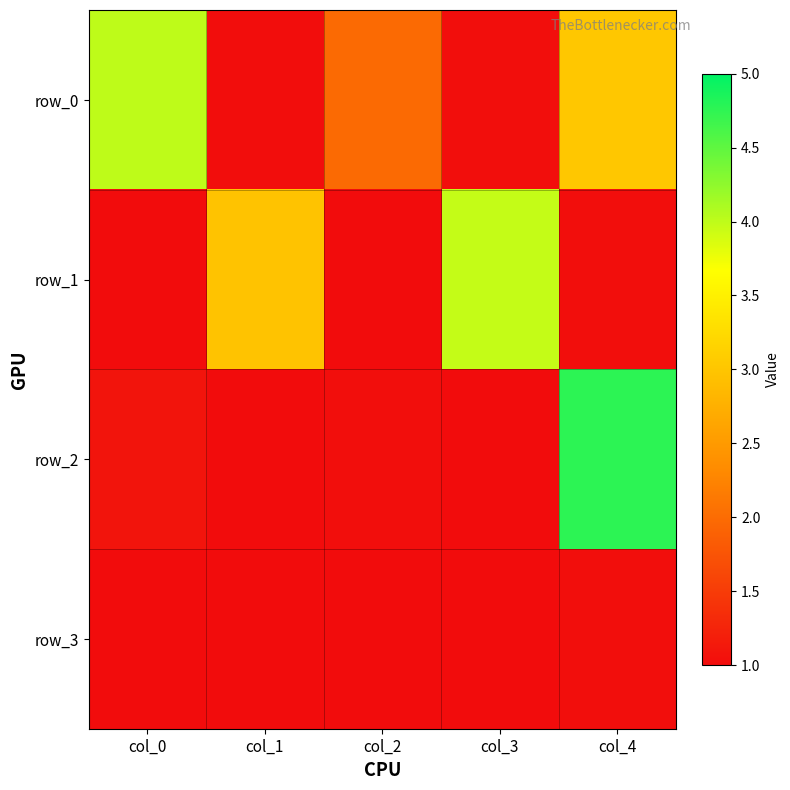

Which category has the highest value across all series?

col_4